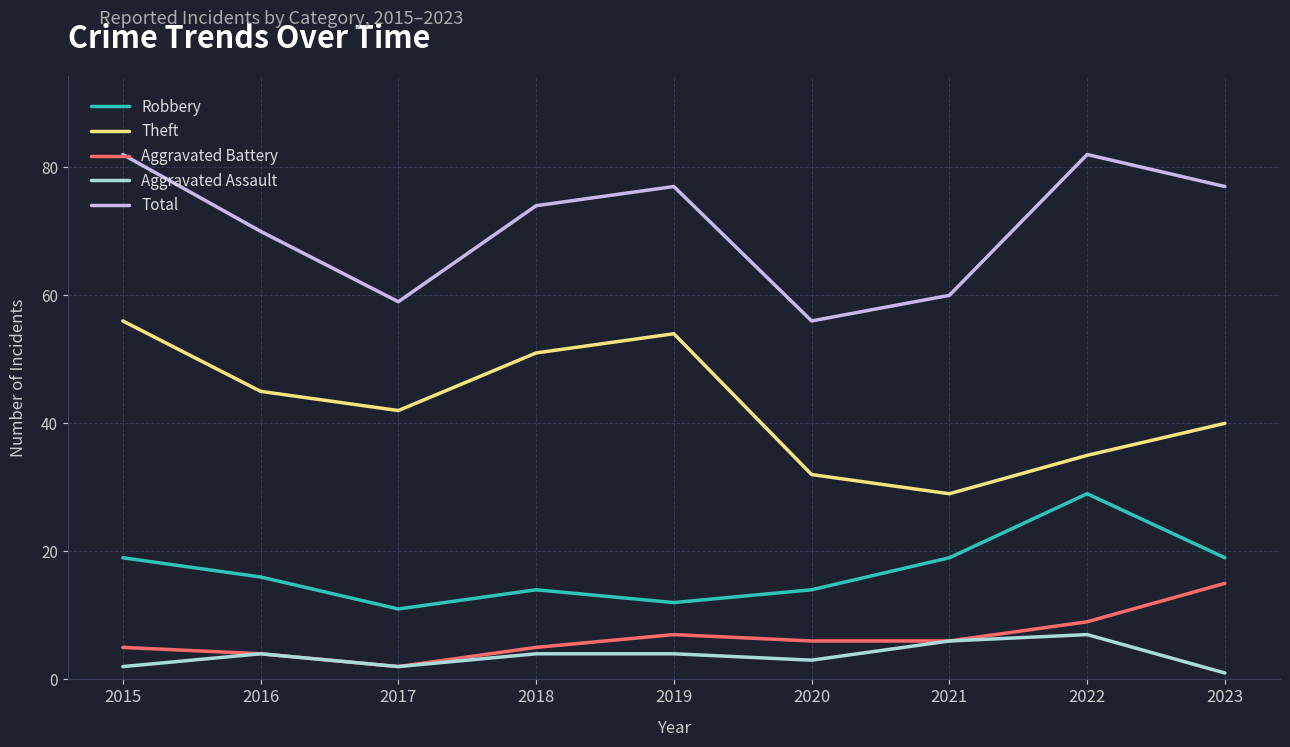

Rank the series at 2019 from highest to lowest value.

Total, Theft, Robbery, Aggravated Battery, Aggravated Assault